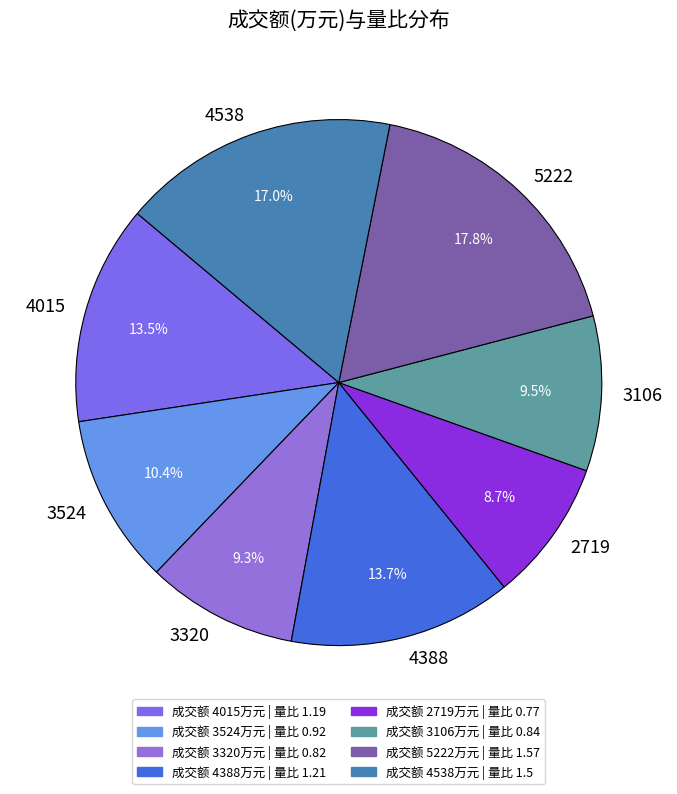

Count the number of slices in the pie.

8